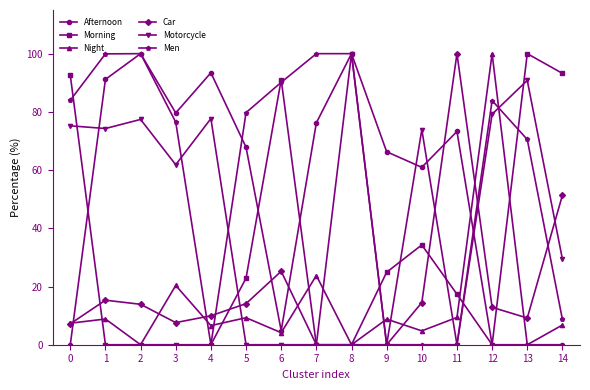

What is the highest value of the Afternoon series?

100.0